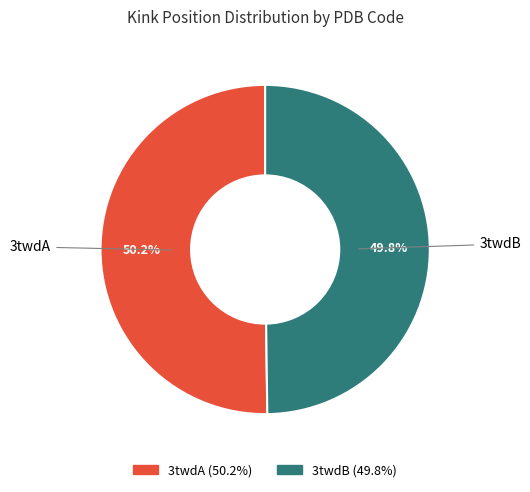

What is the ratio of the value at 3twdB to the value at 3twdA?

1.0